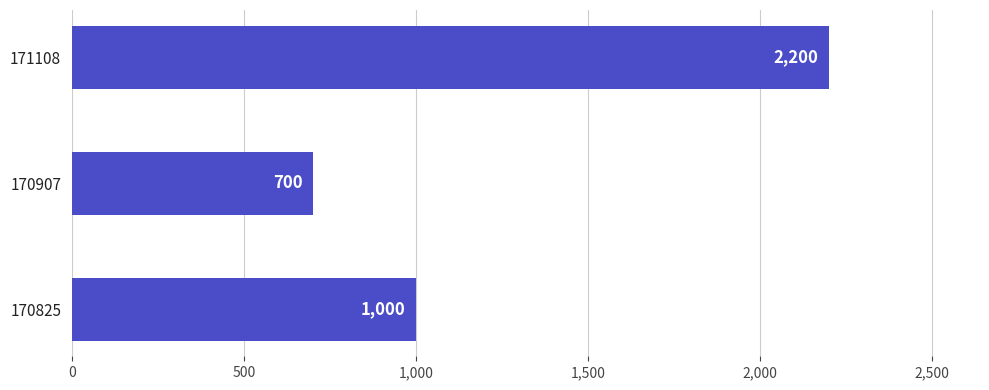

Between 170907 and 170825, which is larger?

170825